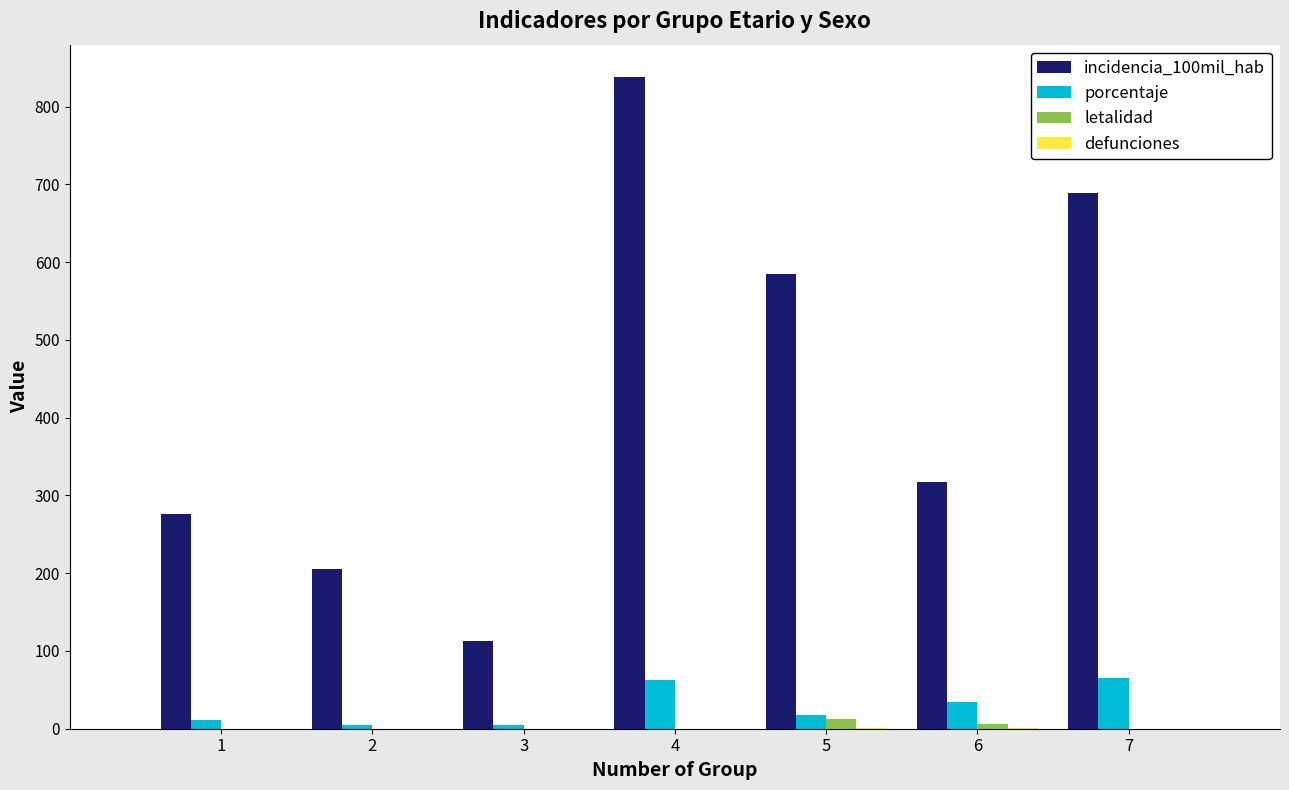

Which series has the largest total across all categories?

incidencia_100mil_hab